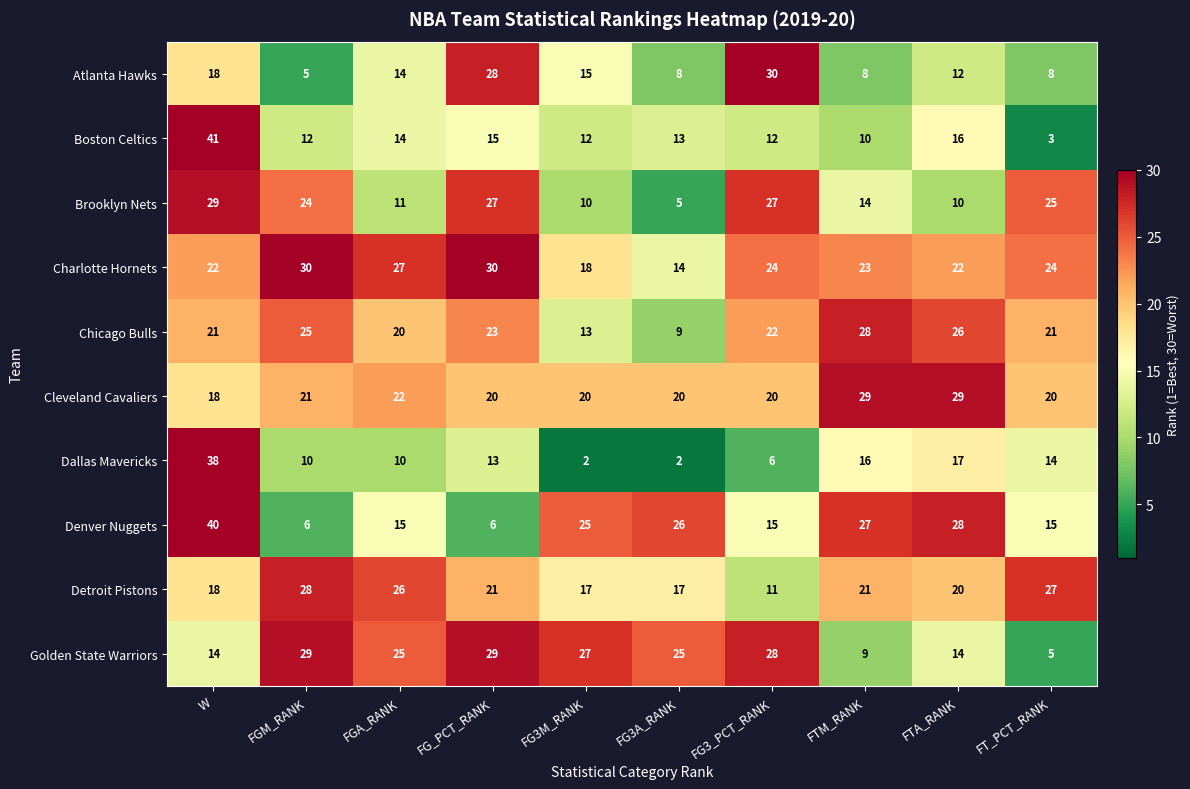

Which series has the largest total across all categories?

Charlotte Hornets